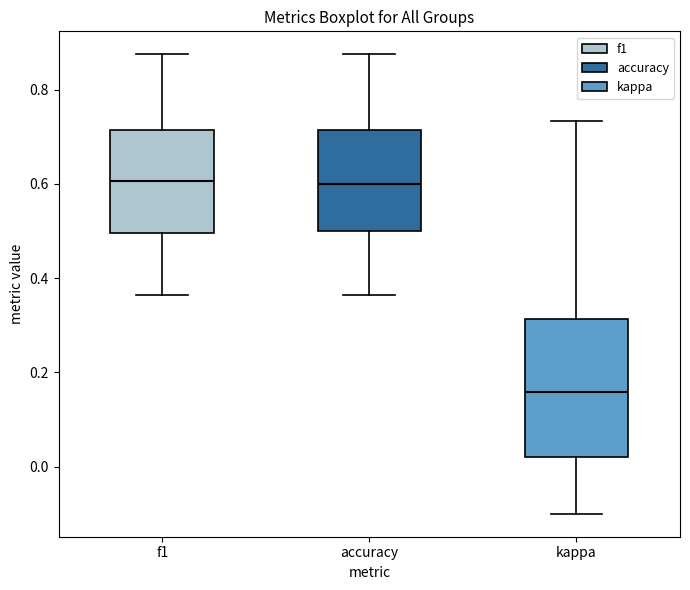

Reading left to right, read every box against the y-axis: the position of its median line, the range the box covers, and the ends of its whiskers. The values are not printed on the chart, so give them approximately, as read against the axis.

f1: median 0.60, box 0.50 to 0.72, whiskers 0.36 to 0.88
accuracy: median 0.60, box 0.50 to 0.72, whiskers 0.36 to 0.88
kappa: median 0.16, box 0.02 to 0.32, whiskers -0.10 to 0.74